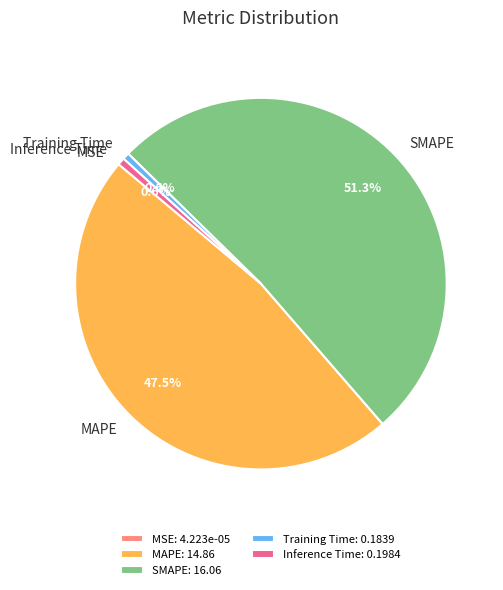

To the nearest percent, what portion does SMAPE represent?

51%